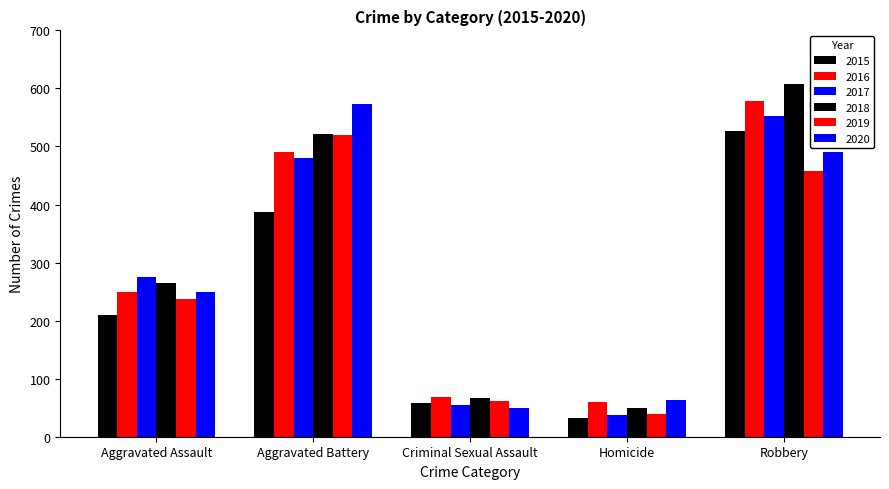

How many bars are there in total?

30